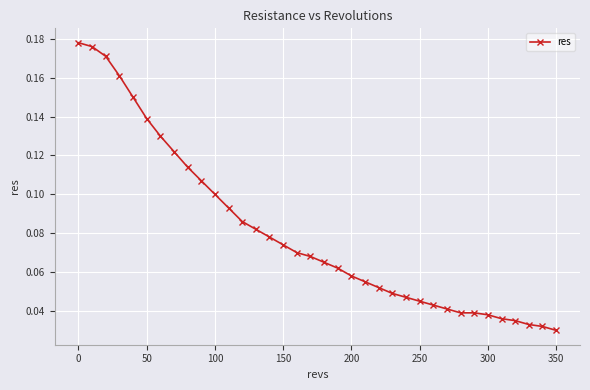

How many values are between 0 and 1?

36